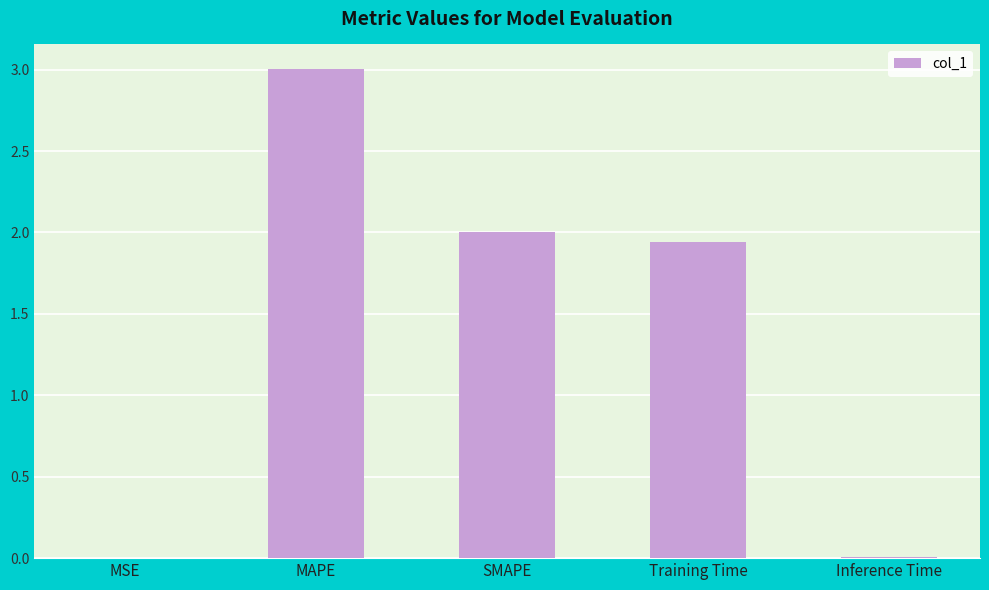

True or false: the data shows 0.0 at MSE.

True